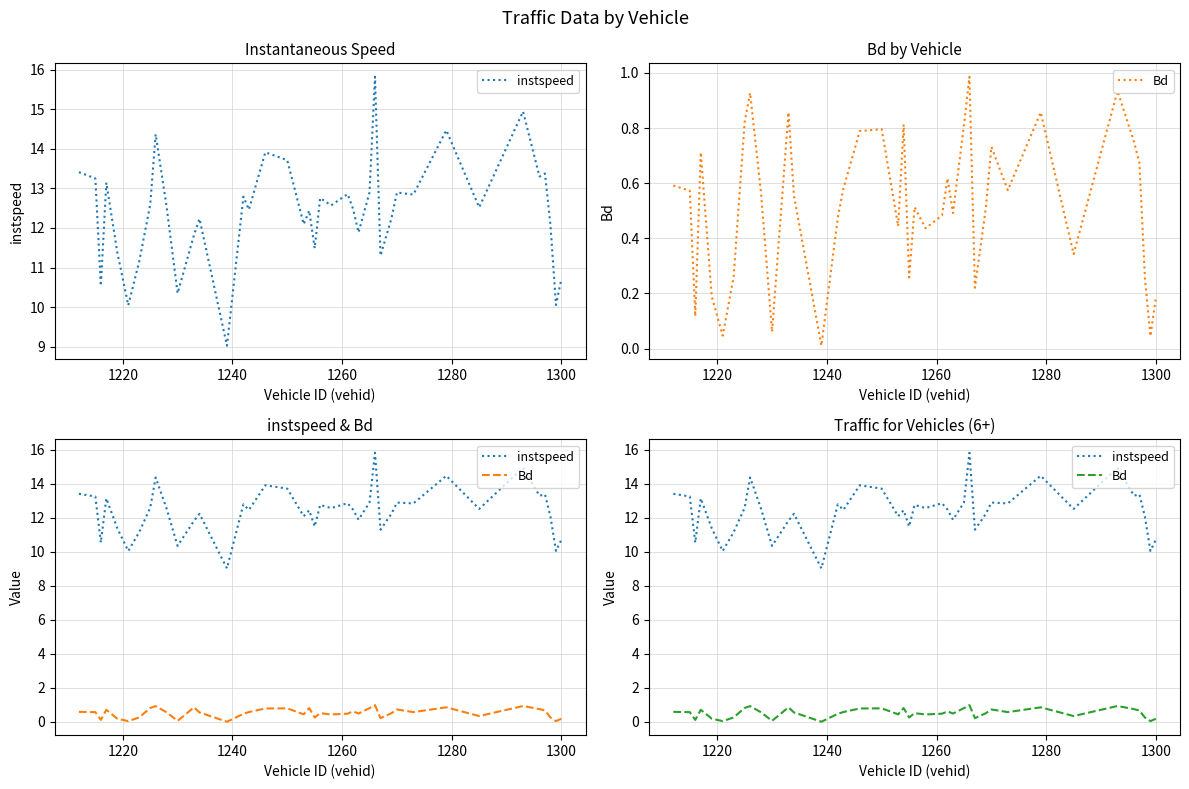

What is the average value of the Bd series?

0.5